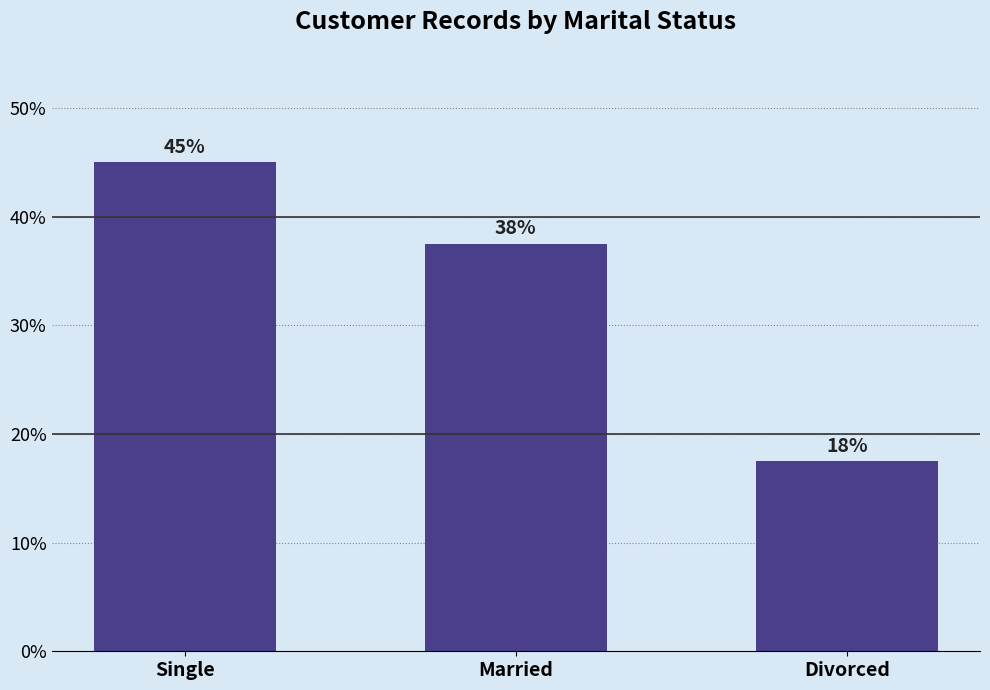

What is the ratio of the value at Married to the value at Single?

0.8